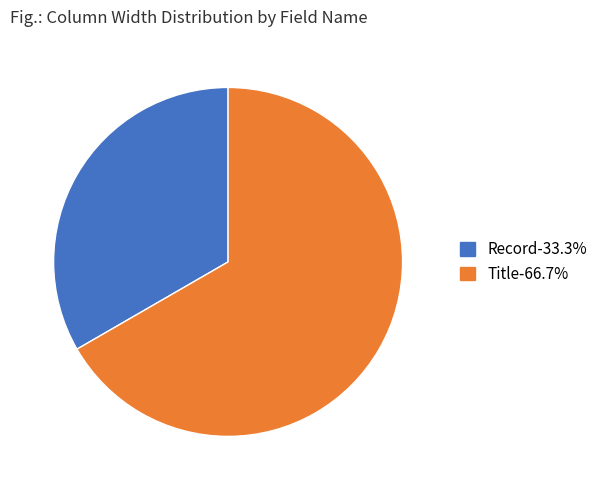

The Record slice represents 19% of the pie. True or false?

False